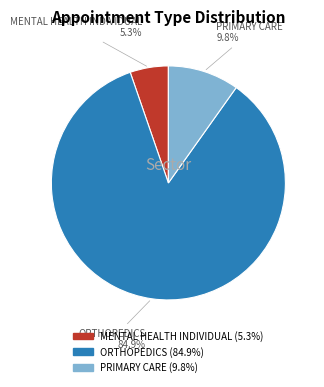

To the nearest percent, what is the combined percentage of MENTAL HEALTH INDIVIDUAL and ORTHOPEDICS?

90%